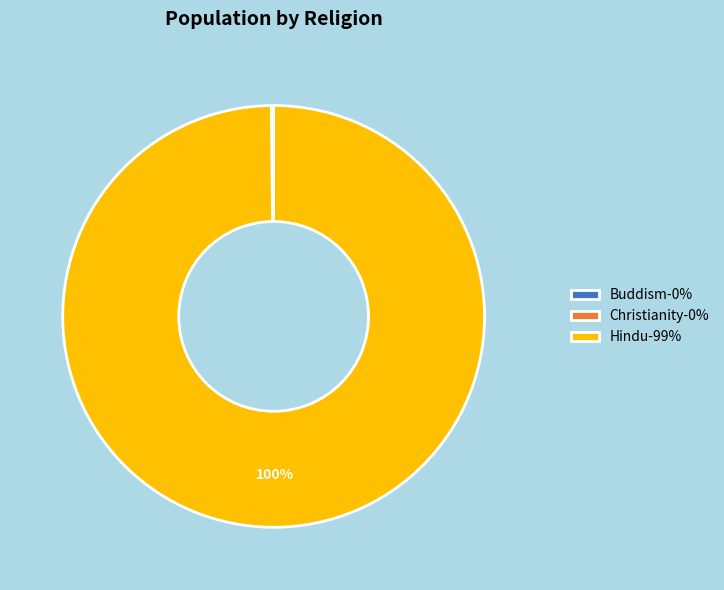

The Hindu-99% slice represents 100% of the pie. True or false?

True